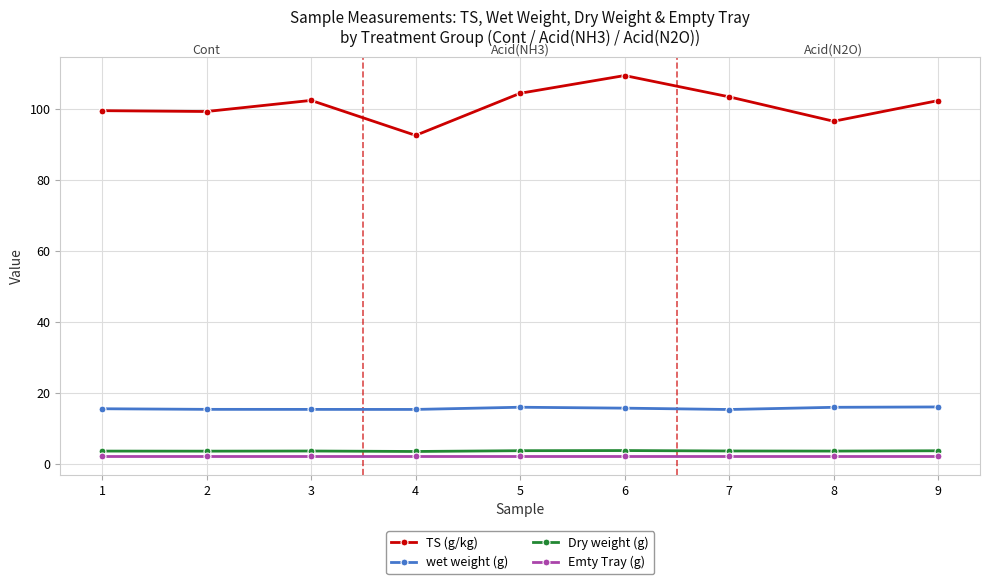

True or false: TS (g/kg) and Emty Tray (g) cross at least once.

False